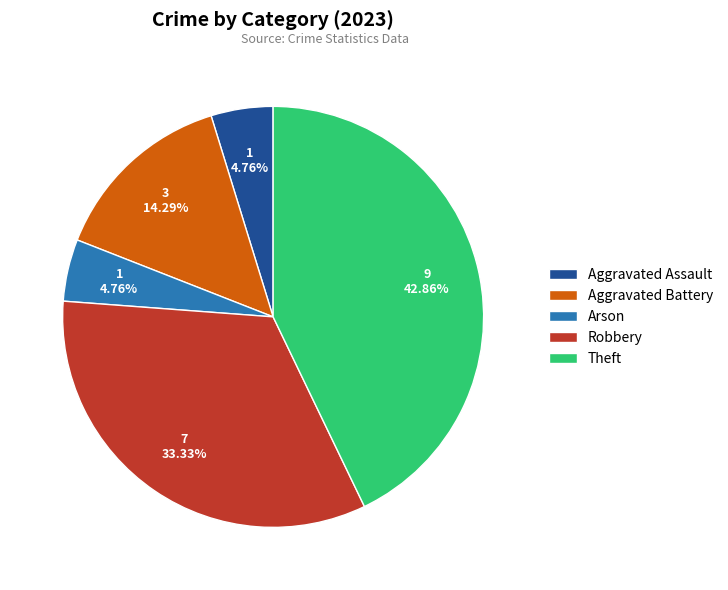

Count the number of slices in the pie.

5